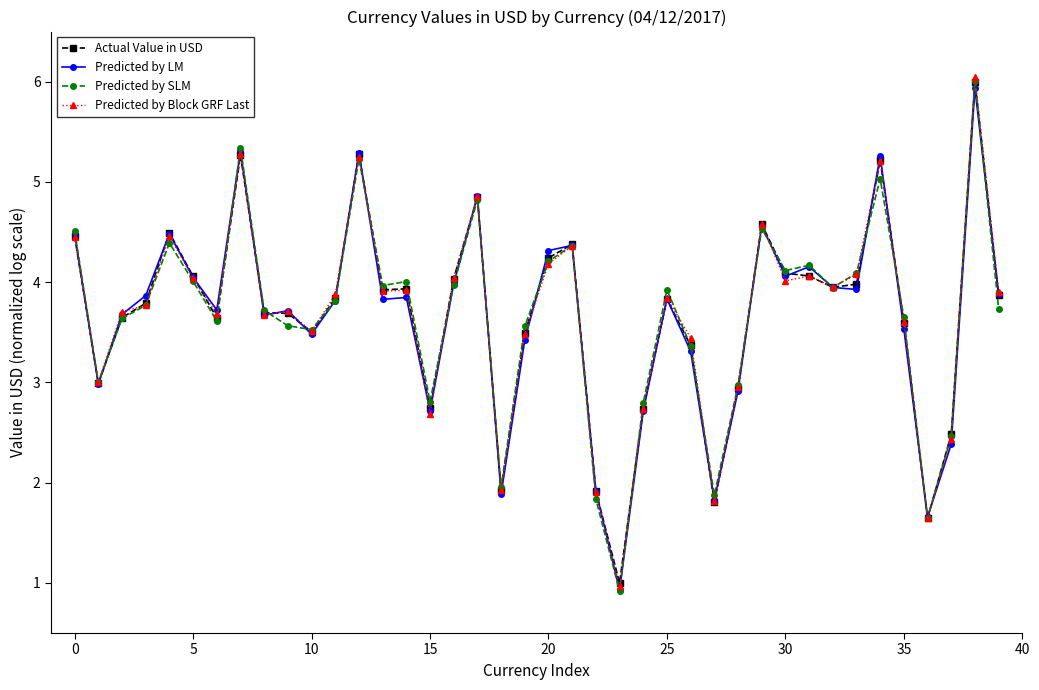

What are all the series names shown in the legend?

Actual Value in USD, Predicted by LM, Predicted by SLM, Predicted by Block GRF Last